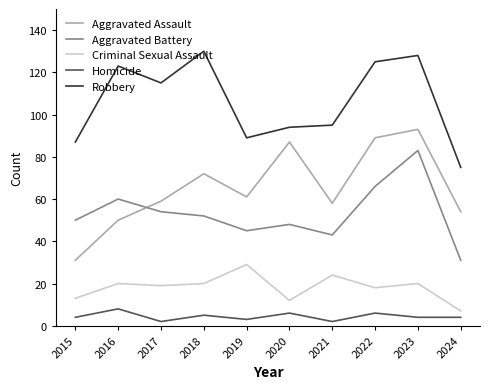

True or false: Criminal Sexual Assault and Robbery cross at least once.

False